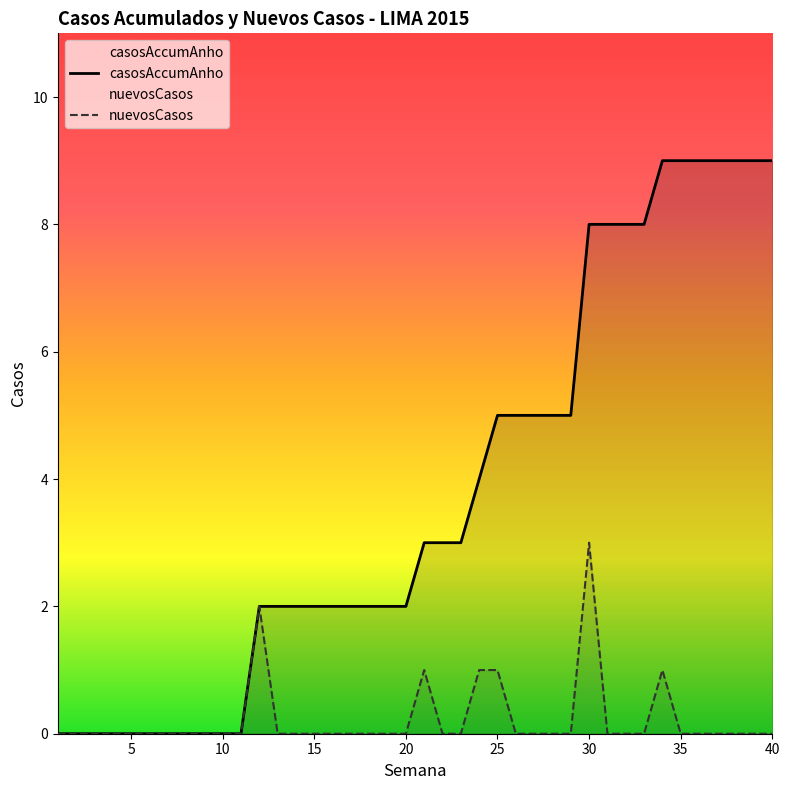

Which series has the largest total across all categories?

casosAccumAnho